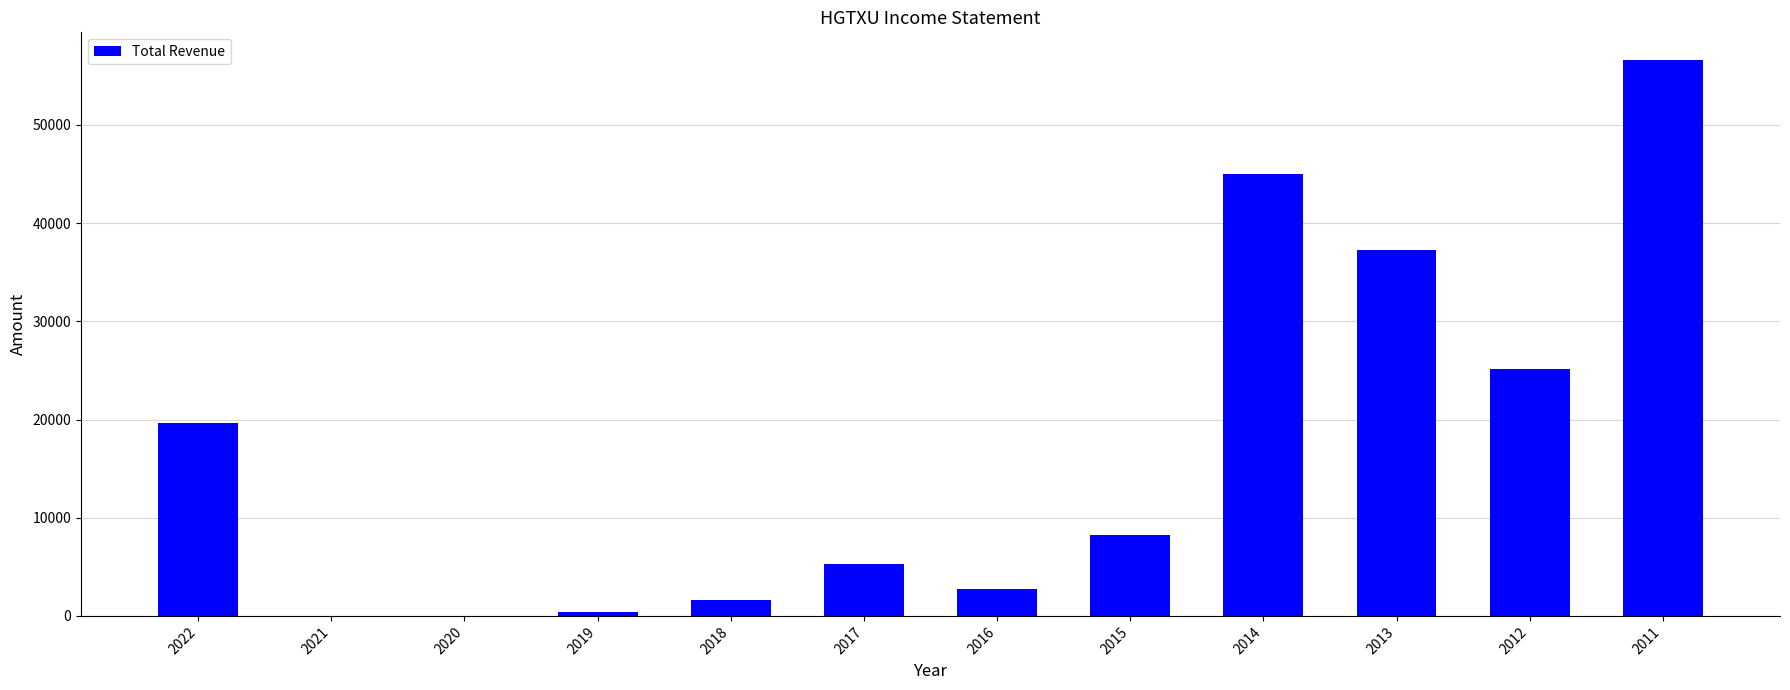

Where is the data nearest to the value 28300?

2012